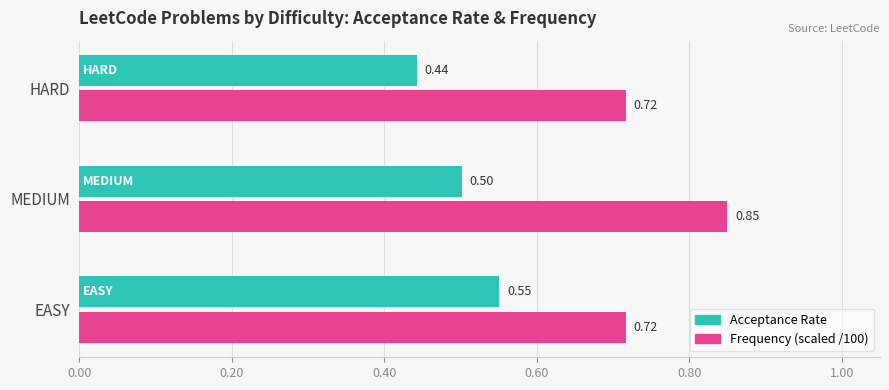

At which category does the chart reach its peak across all series?

MEDIUM